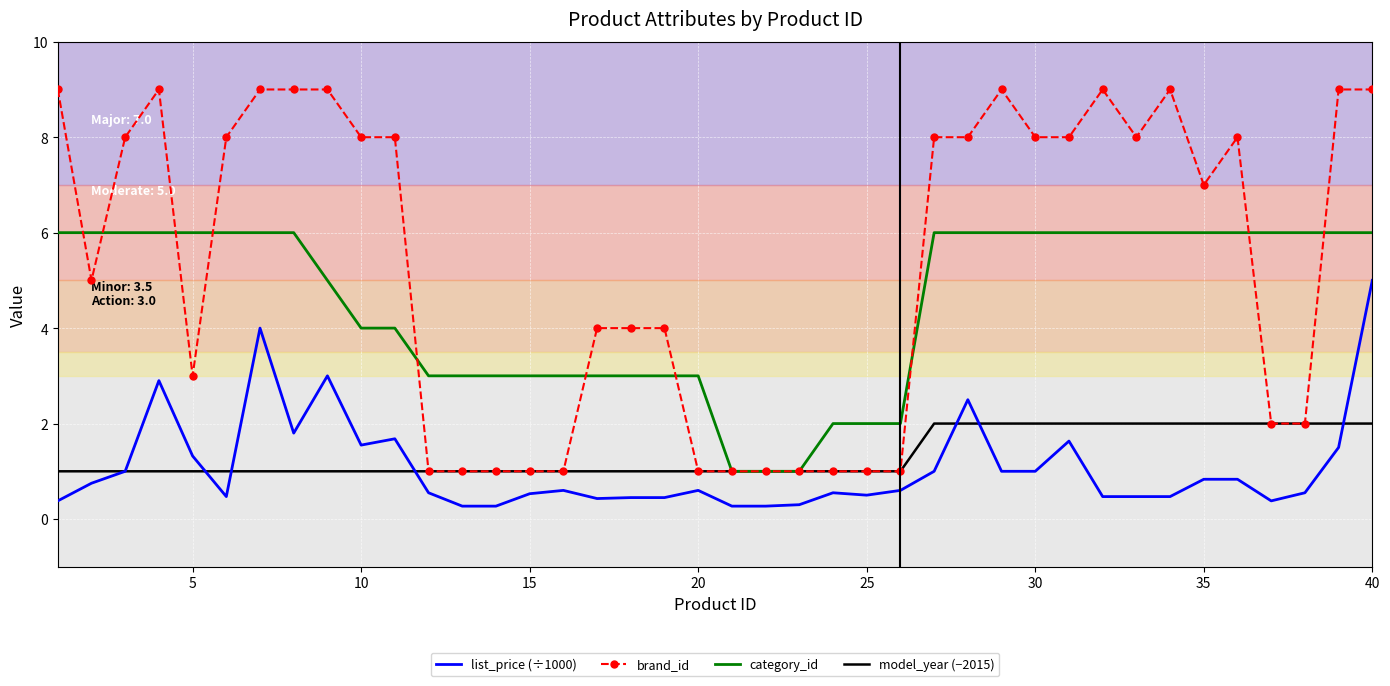

Which series has the largest range (max minus min)?

brand_id